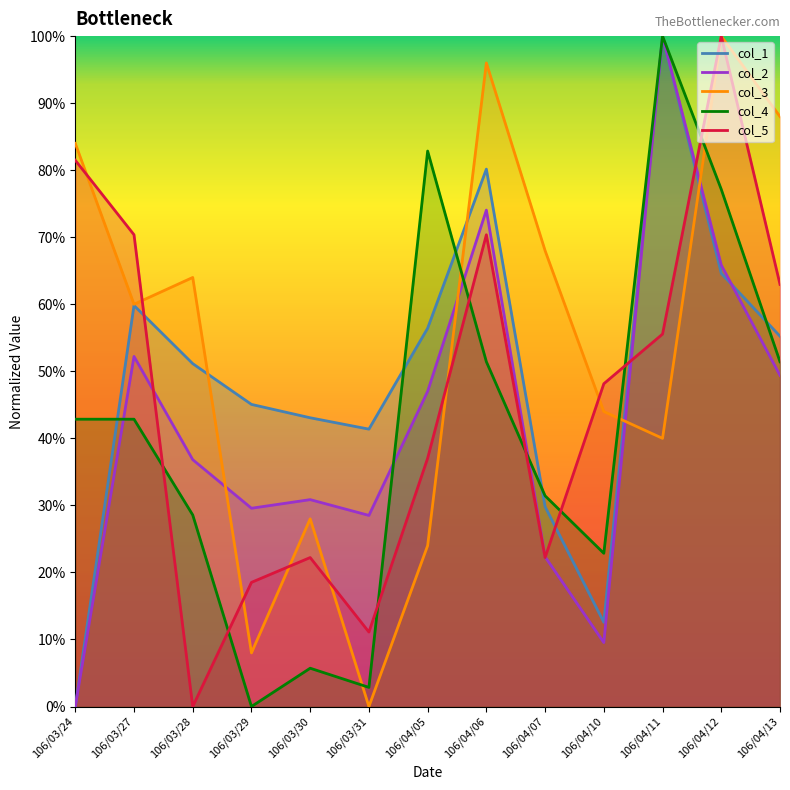

What is the sum of all col_5 values?

6.0